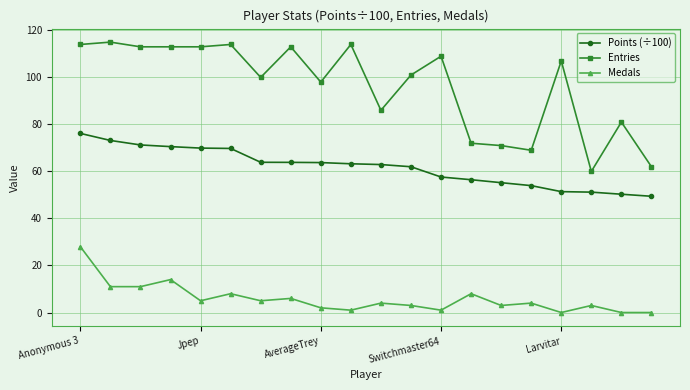

True or false: Medals and Points (÷100) intersect in this chart.

False